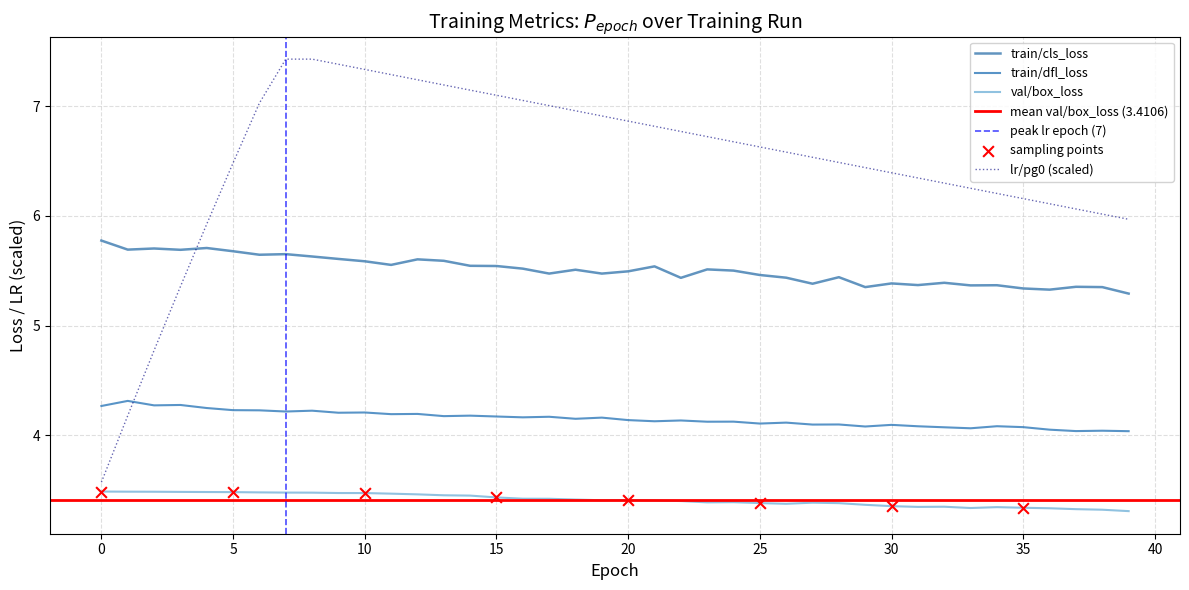

Which series has the widest spread of Y values?

lr/pg0